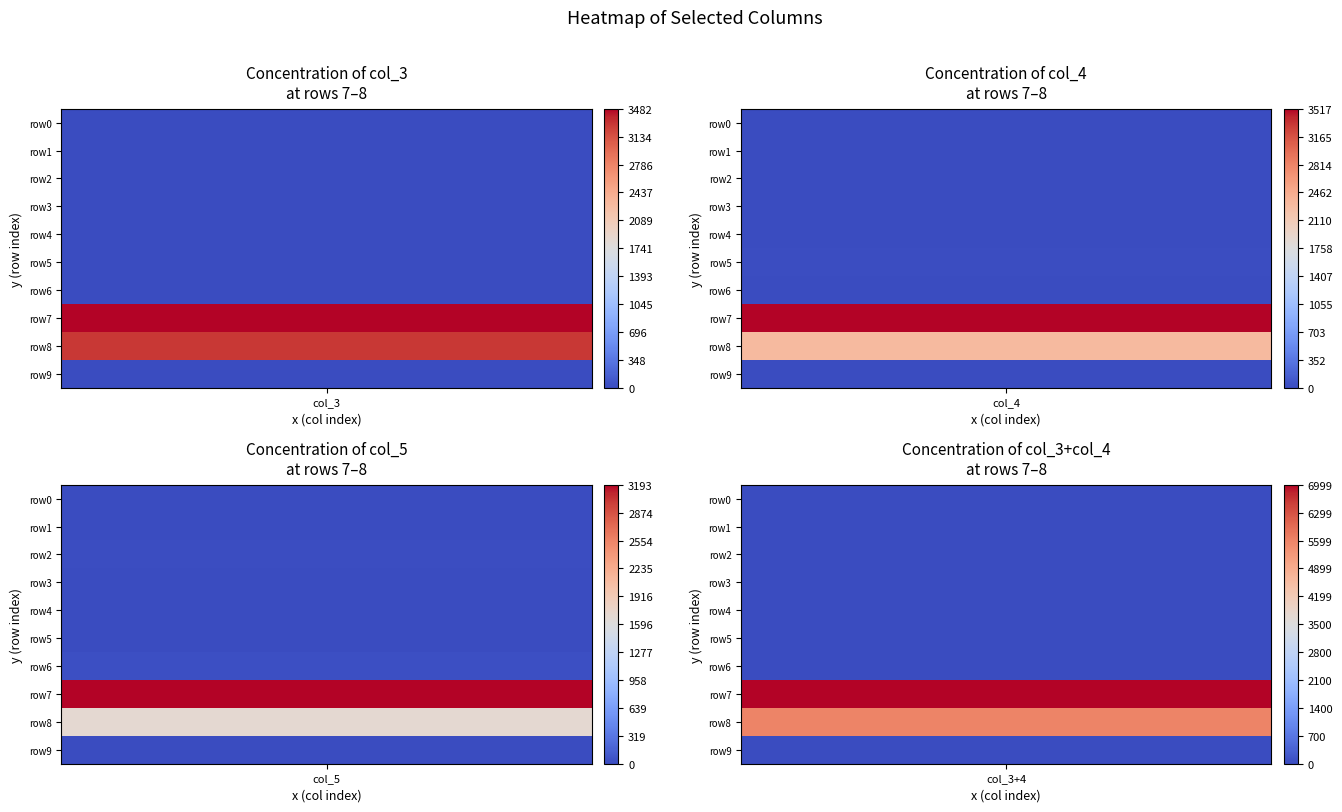

What is the average value of the row0 series?

1